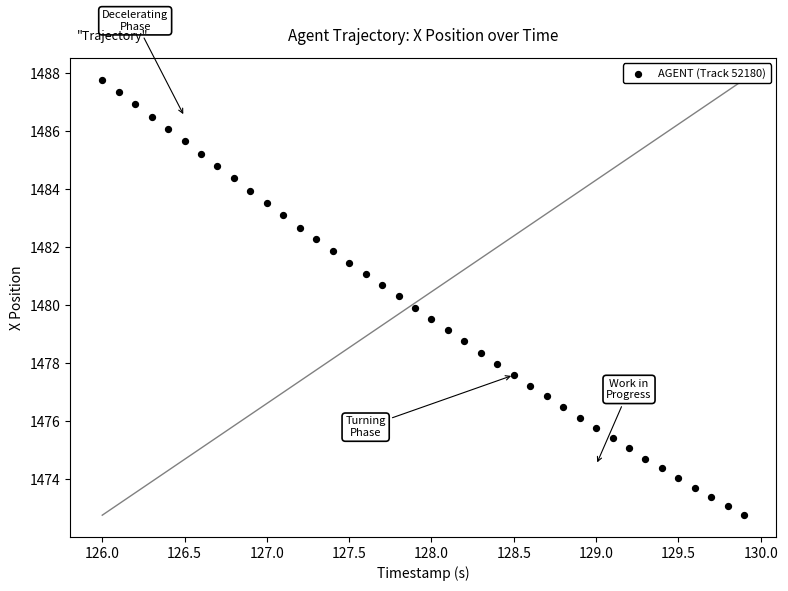

What is the range of Y values (max minus min)?

15.0